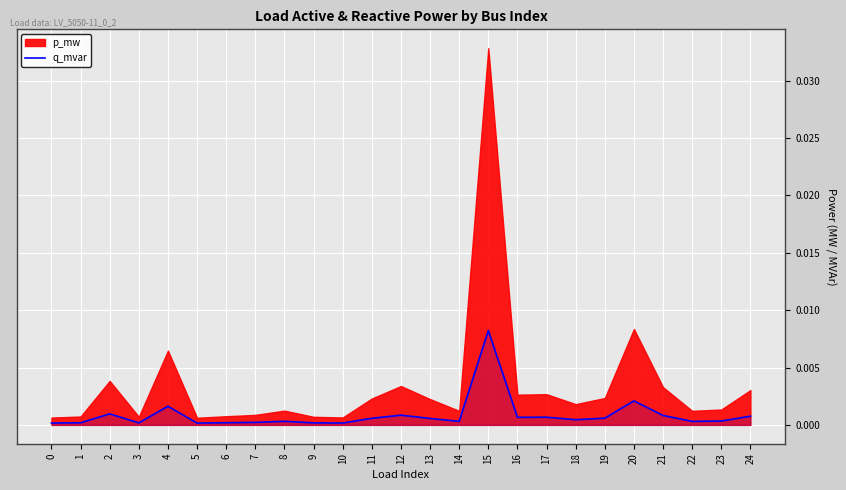

How many interior local valleys (lower than both neighbors) does the data have?

7